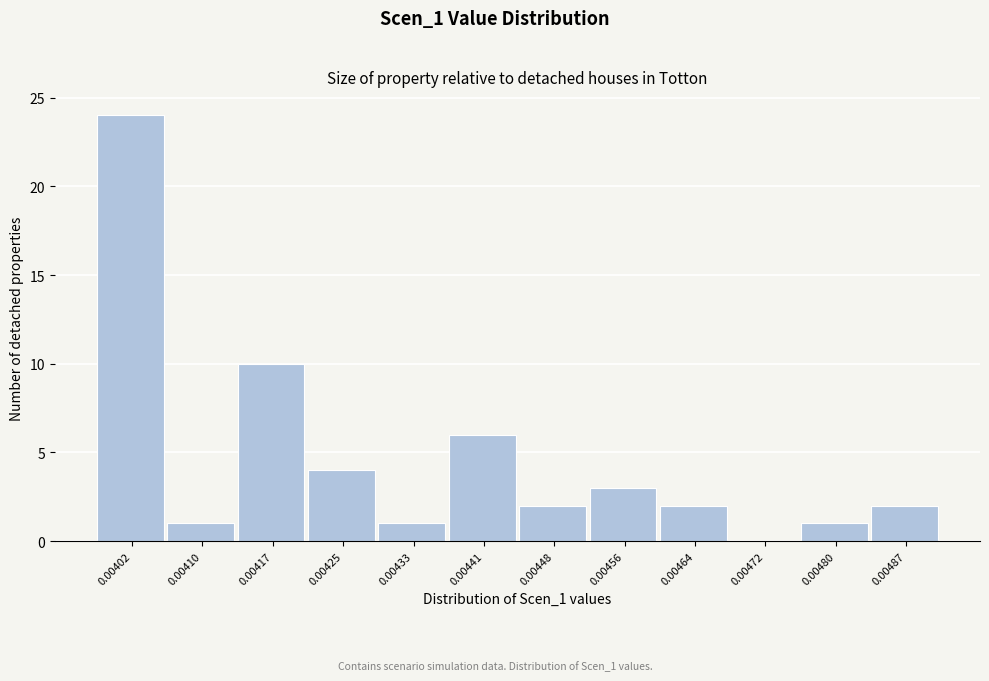

Reading left to right, transcribe all the data shown in this chart.

0.00402=24	0.00410=1	0.00417=10	0.00425=4	0.00433=1	0.00441=6	0.00448=2	0.00456=3	0.00464=2	0.00472=0	0.00480=1	0.00487=2